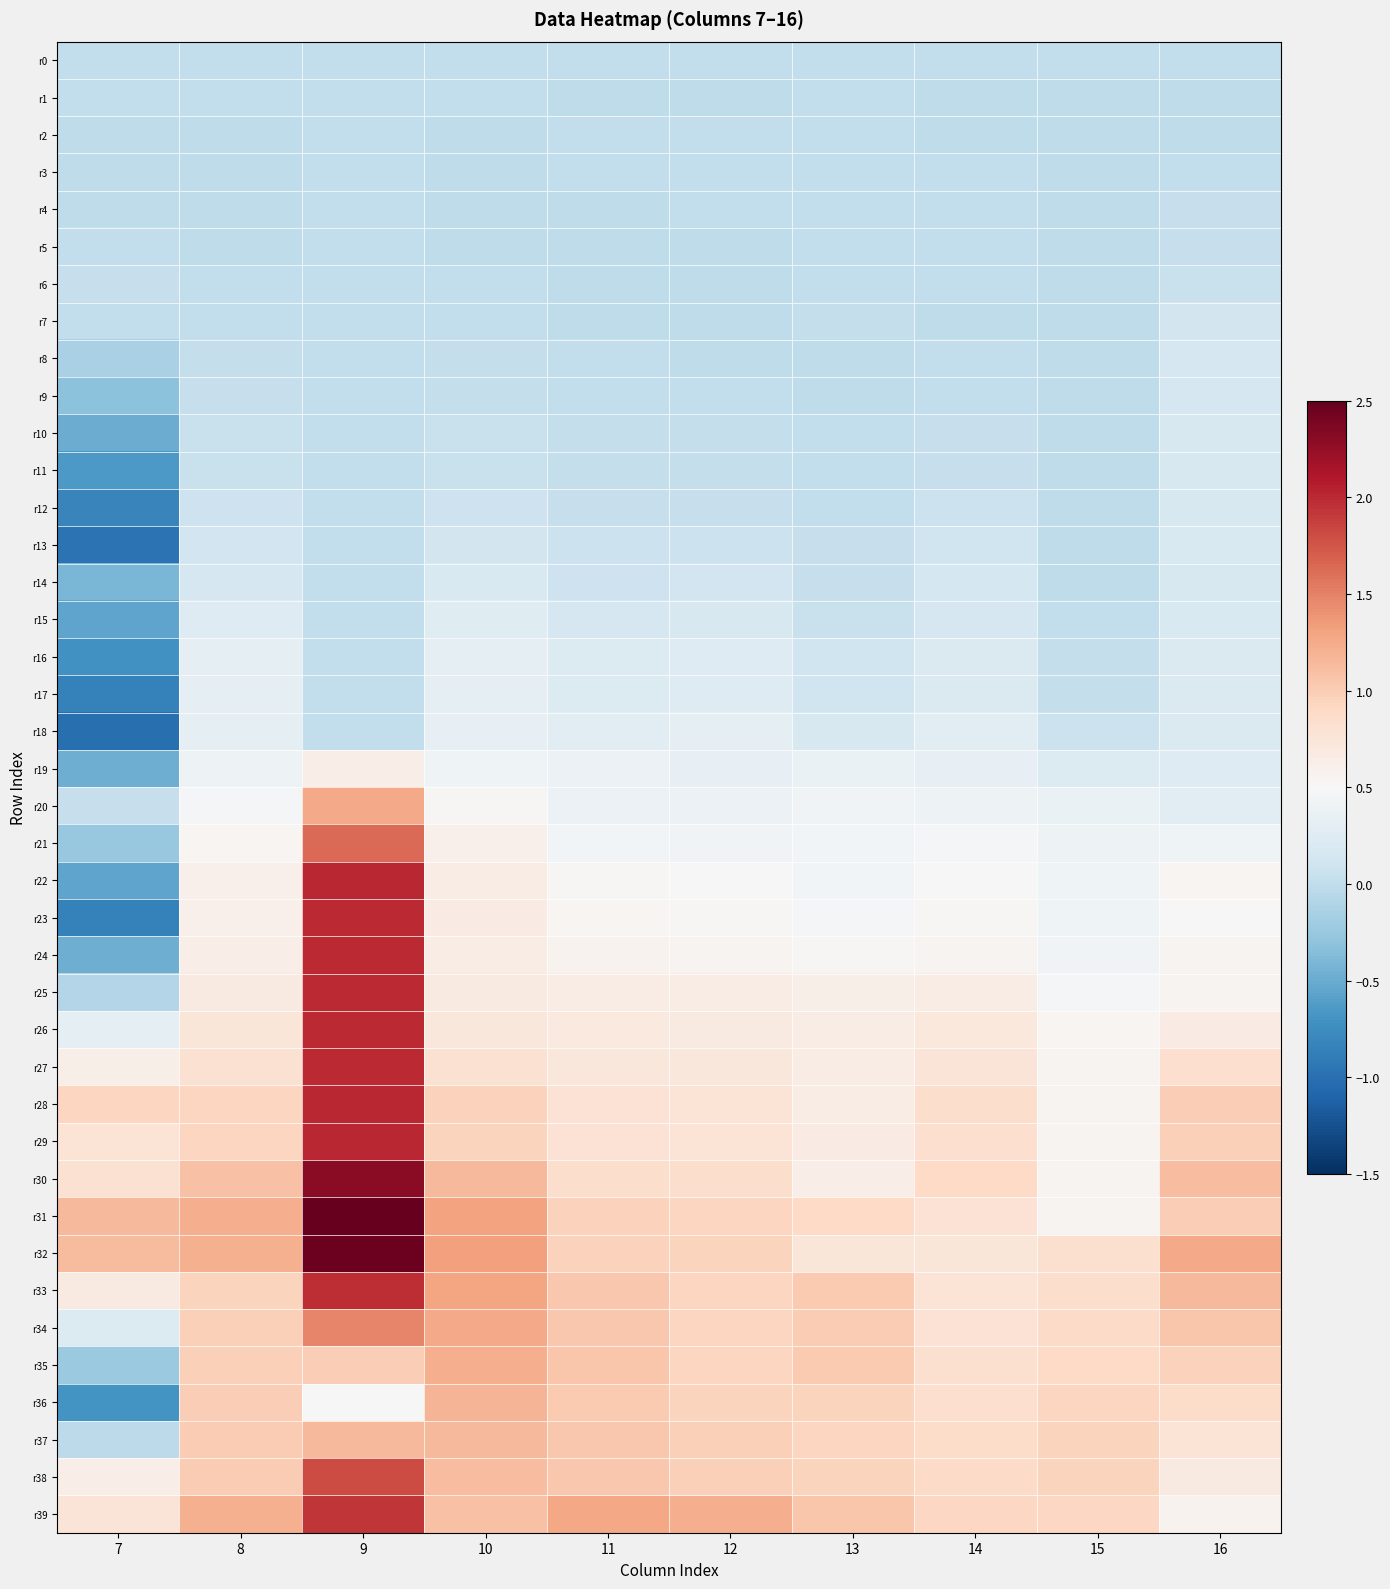

Reading left to right, list all the values displayed in this chart.

r0: 7=0.0	8=0.0	9=0.0	10=0.0	11=0.0	12=0.0	13=0.0	14=0.0	15=0.0	16=0.0
r1: 7=0.0	8=0.0	9=0.0	10=0.0	11=-0.0	12=-0.0	13=0.0	14=-0.0	15=-0.0	16=-0.0
r2: 7=-0.0	8=-0.0	9=0.0	10=-0.0	11=0.0	12=0.0	13=0.0	14=-0.0	15=-0.0	16=-0.0
r3: 7=-0.0	8=-0.0	9=0.0	10=-0.0	11=0.0	12=0.0	13=0.0	14=0.0	15=-0.0	16=0.0
r4: 7=-0.0	8=-0.0	9=0.0	10=-0.0	11=-0.0	12=0.0	13=0.0	14=0.0	15=-0.0	16=0.0
r5: 7=0.0	8=-0.0	9=0.0	10=-0.0	11=-0.0	12=-0.0	13=0.0	14=0.0	15=-0.0	16=0.0
r6: 7=0.0	8=0.0	9=0.0	10=0.0	11=-0.0	12=-0.0	13=0.0	14=0.0	15=-0.0	16=0.1
r7: 7=0.0	8=0.0	9=0.0	10=0.0	11=-0.0	12=-0.0	13=0.0	14=-0.0	15=-0.0	16=0.1
r8: 7=-0.2	8=0.0	9=0.0	10=0.0	11=0.0	12=-0.0	13=-0.0	14=0.0	15=-0.0	16=0.2
r9: 7=-0.3	8=0.0	9=0.0	10=0.0	11=0.0	12=0.0	13=-0.0	14=0.0	15=-0.0	16=0.2
r10: 7=-0.5	8=0.1	9=0.0	10=0.0	11=0.0	12=0.0	13=0.0	14=0.0	15=-0.0	16=0.2
r11: 7=-0.7	8=0.1	9=0.0	10=0.0	11=0.0	12=0.0	13=0.0	14=0.0	15=-0.0	16=0.2
r12: 7=-0.8	8=0.1	9=0.0	10=0.1	11=0.0	12=0.0	13=0.0	14=0.1	15=-0.0	16=0.2
r13: 7=-1.0	8=0.1	9=0.0	10=0.1	11=0.1	12=0.1	13=0.0	14=0.1	15=-0.0	16=0.2
r14: 7=-0.4	8=0.2	9=0.0	10=0.2	11=0.1	12=0.1	13=0.0	14=0.1	15=-0.0	16=0.2
r15: 7=-0.6	8=0.2	9=0.0	10=0.3	11=0.2	12=0.2	13=0.1	14=0.2	15=0.0	16=0.2
r16: 7=-0.7	8=0.3	9=0.0	10=0.3	11=0.2	12=0.2	13=0.1	14=0.2	15=0.0	16=0.2
r17: 7=-0.9	8=0.3	9=0.0	10=0.3	11=0.2	12=0.2	13=0.1	14=0.2	15=0.0	16=0.2
r18: 7=-1.0	8=0.3	9=0.0	10=0.3	11=0.3	12=0.3	13=0.2	14=0.3	15=0.1	16=0.2
r19: 7=-0.5	8=0.4	9=0.6	10=0.4	11=0.4	12=0.3	13=0.4	14=0.3	15=0.2	16=0.2
r20: 7=0.0	8=0.5	9=1.3	10=0.5	11=0.4	12=0.4	13=0.4	14=0.4	15=0.4	16=0.3
r21: 7=-0.3	8=0.5	9=1.6	10=0.6	11=0.4	12=0.4	13=0.4	14=0.5	15=0.4	16=0.4
r22: 7=-0.6	8=0.6	9=2.0	10=0.7	11=0.5	12=0.5	13=0.4	14=0.5	15=0.4	16=0.5
r23: 7=-0.9	8=0.6	9=2.0	10=0.7	11=0.5	12=0.5	13=0.5	14=0.5	15=0.4	16=0.5
r24: 7=-0.5	8=0.6	9=2.0	10=0.7	11=0.6	12=0.5	13=0.5	14=0.6	15=0.4	16=0.6
r25: 7=-0.1	8=0.7	9=2.0	10=0.7	11=0.7	12=0.6	13=0.6	14=0.7	15=0.5	16=0.6
r26: 7=0.3	8=0.7	9=2.0	10=0.7	11=0.7	12=0.7	13=0.6	14=0.7	15=0.5	16=0.7
r27: 7=0.6	8=0.8	9=2.0	10=0.8	11=0.7	12=0.7	13=0.6	14=0.8	15=0.5	16=0.8
r28: 7=0.9	8=0.9	9=2.0	10=1.0	11=0.8	12=0.8	13=0.6	14=0.8	15=0.5	16=1.0
r29: 7=0.8	8=0.9	9=2.0	10=0.9	11=0.8	12=0.8	13=0.7	14=0.8	15=0.6	16=1.0
r30: 7=0.8	8=1.1	9=2.3	10=1.1	11=0.8	12=0.8	13=0.6	14=0.9	15=0.6	16=1.1
r31: 7=1.2	8=1.2	9=2.6	10=1.3	11=1.0	12=0.9	13=0.9	14=0.8	15=0.6	16=1.0
r32: 7=1.1	8=1.2	9=2.5	10=1.3	11=1.0	12=0.9	13=0.7	14=0.7	15=0.8	16=1.3
r33: 7=0.7	8=1.0	9=2.0	10=1.3	11=1.0	12=0.9	13=1.0	14=0.8	15=0.9	16=1.2
r34: 7=0.2	8=1.0	9=1.5	10=1.3	11=1.0	12=0.9	13=1.0	14=0.8	15=0.9	16=1.1
r35: 7=-0.2	8=1.0	9=1.0	10=1.2	11=1.0	12=0.9	13=1.0	14=0.8	15=0.9	16=1.0
r36: 7=-0.7	8=1.0	9=0.5	10=1.2	11=1.0	12=0.9	13=0.9	14=0.8	15=0.9	16=0.9
r37: 7=-0.0	8=1.0	9=1.1	10=1.1	11=1.0	12=1.0	13=0.9	14=0.9	15=0.9	16=0.8
r38: 7=0.6	8=1.0	9=1.8	10=1.1	11=1.0	12=1.0	13=0.9	14=0.9	15=0.9	16=0.7
r39: 7=0.8	8=1.2	9=1.9	10=1.1	11=1.3	12=1.2	13=1.1	14=0.9	15=0.9	16=0.6